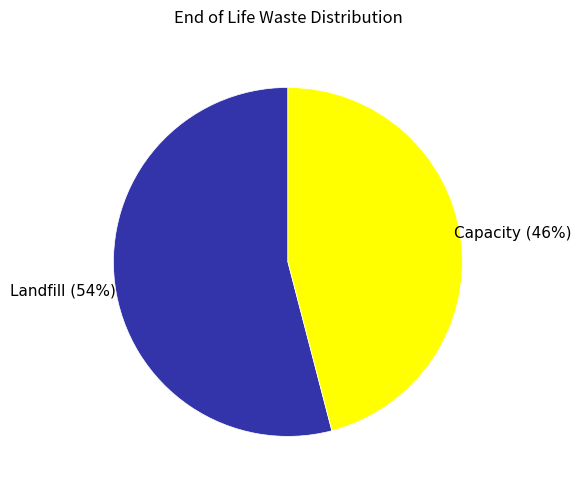

To the nearest percent, what is the difference between the largest and smallest slice percentages?

8%